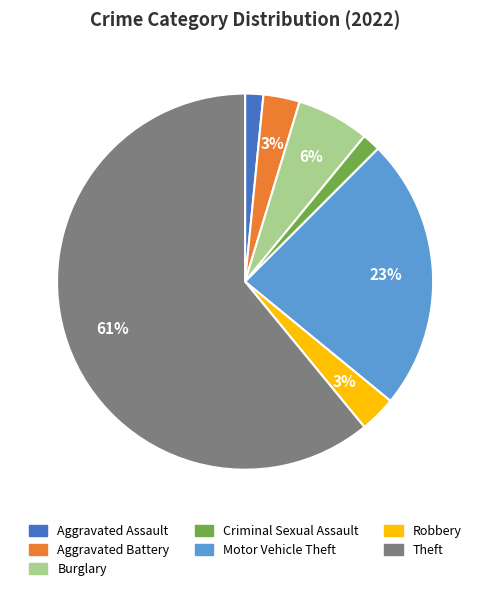

To the nearest percent, what portion does Theft represent?

61%